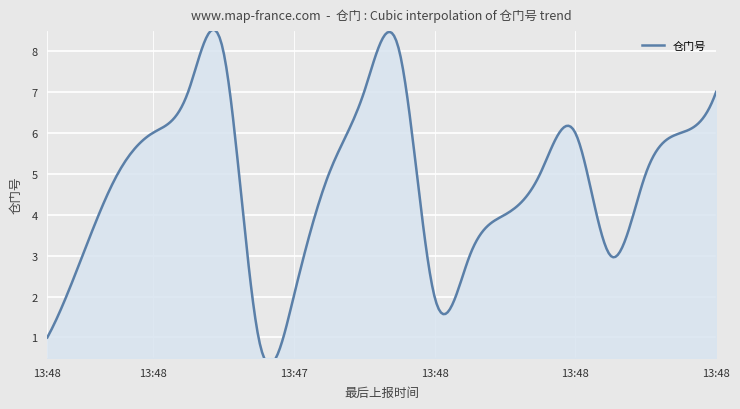

How many data points are above 5?

8